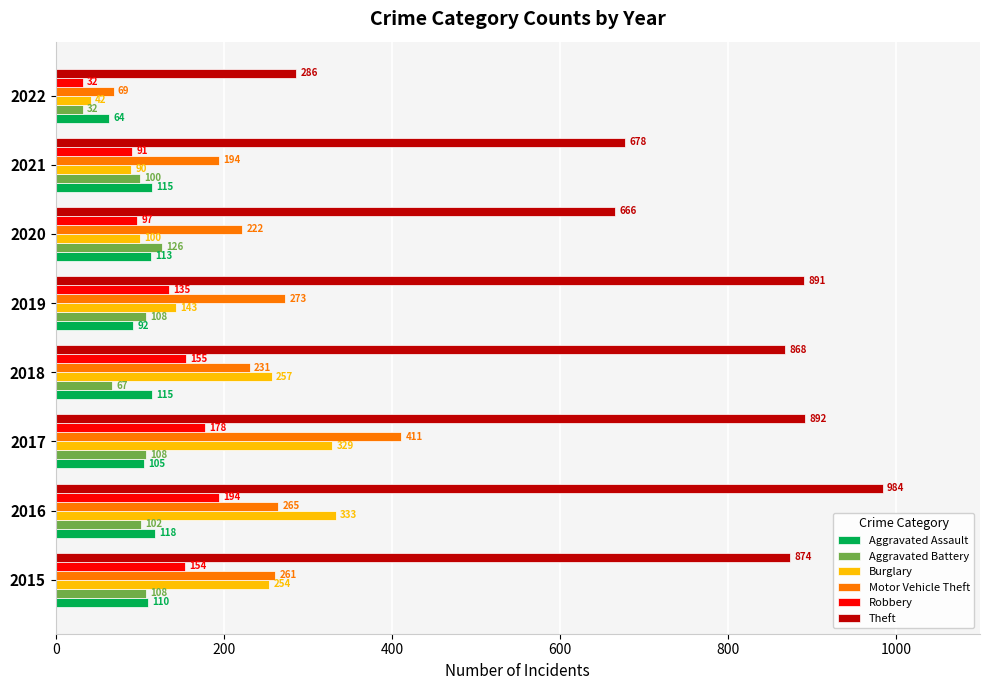

The value of Theft at 2020 is 1194. True or false?

False